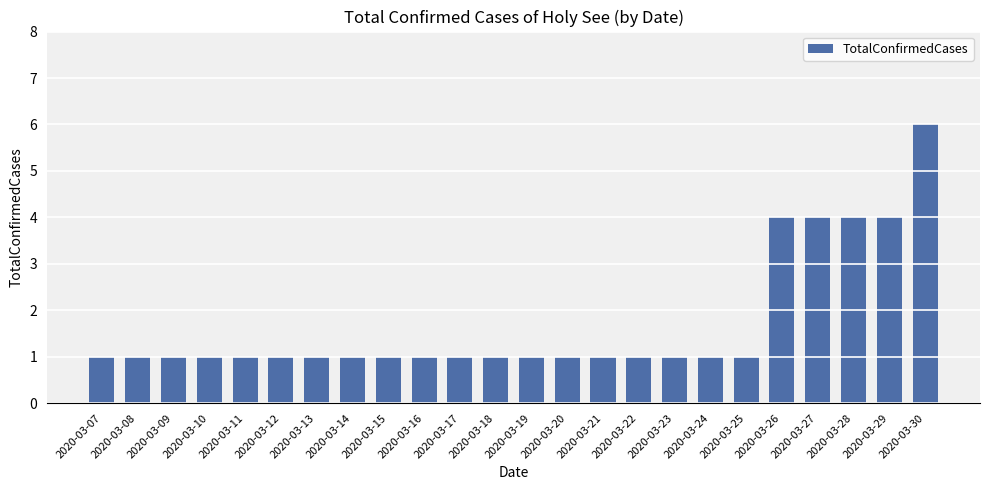

At which category does the chart reach its peak across all series?

2020-03-30